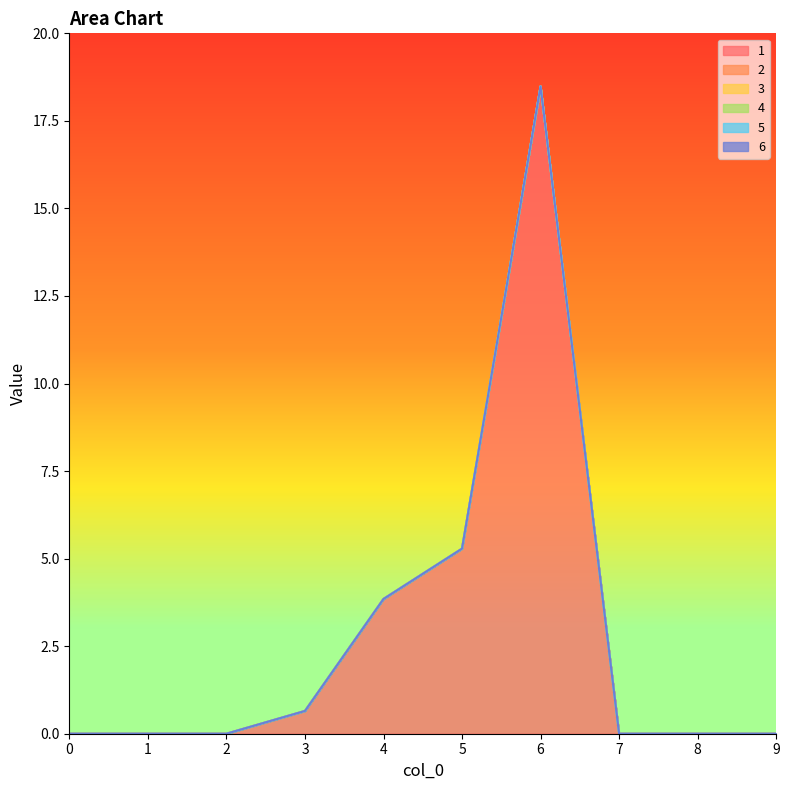

Reading left to right, what are all the values shown in this chart?

1: 0=0.0	1=0.0	2=0.0	3=0.6	4=3.8	5=5.3	6=18.5	7=0.0	8=0.0	9=0.0
2: 0=0.0	1=0.0	2=0.0	3=0.0	4=0.0	5=0.0	6=0.0	7=0.0	8=0.0	9=0.0
3: 0=0.0	1=0.0	2=0.0	3=0.0	4=0.0	5=0.0	6=0.0	7=0.0	8=0.0	9=0.0
4: 0=0.0	1=0.0	2=0.0	3=0.0	4=0.0	5=0.0	6=0.0	7=0.0	8=0.0	9=0.0
5: 0=0.0	1=0.0	2=0.0	3=0.0	4=0.0	5=0.0	6=0.0	7=0.0	8=0.0	9=0.0
6: 0=0.0	1=0.0	2=0.0	3=0.0	4=0.0	5=0.0	6=0.0	7=0.0	8=0.0	9=0.0